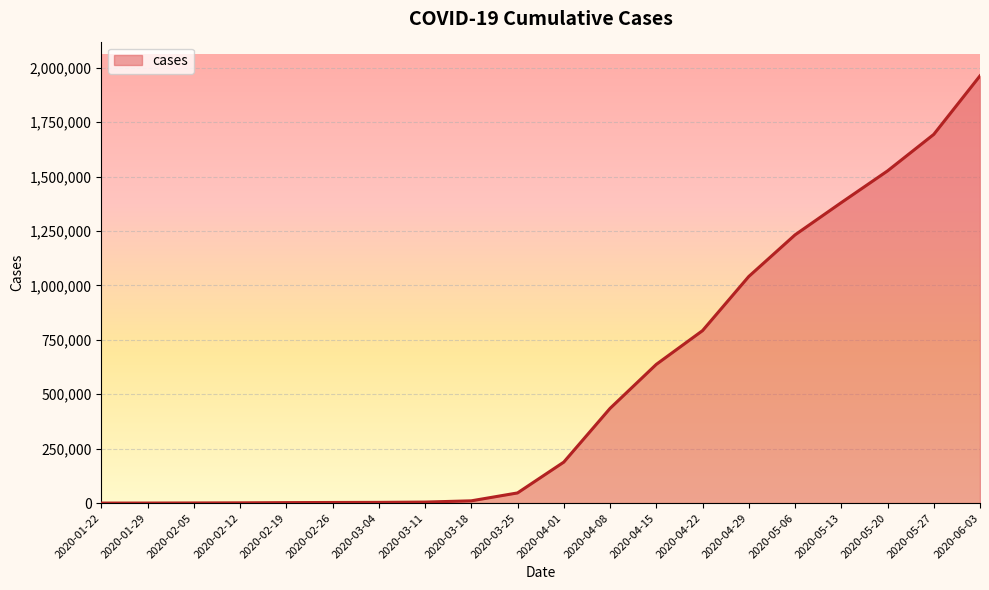

The value at 2020-04-08 is 261805. True or false?

False